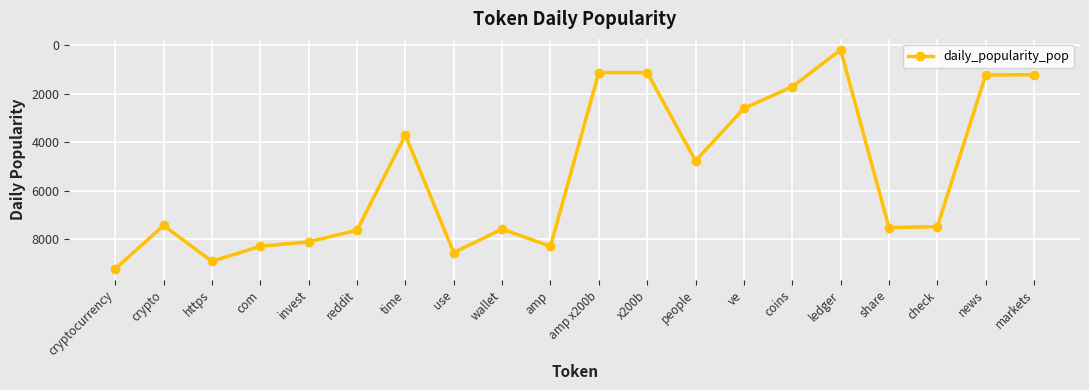

What position from the left is crypto?

2